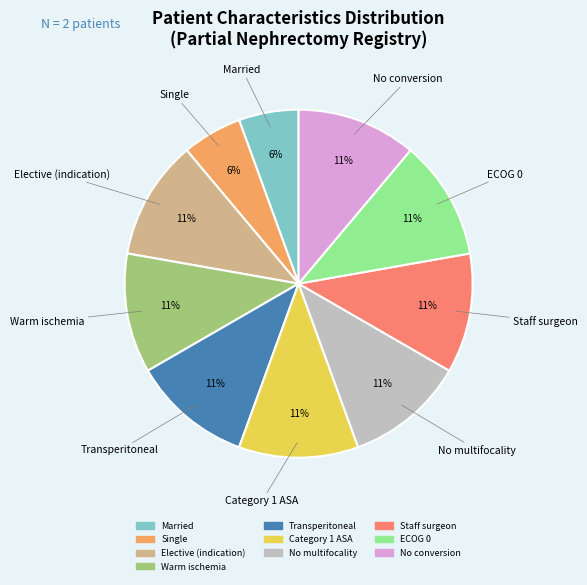

To the nearest percent, what is the average slice percentage?

10%